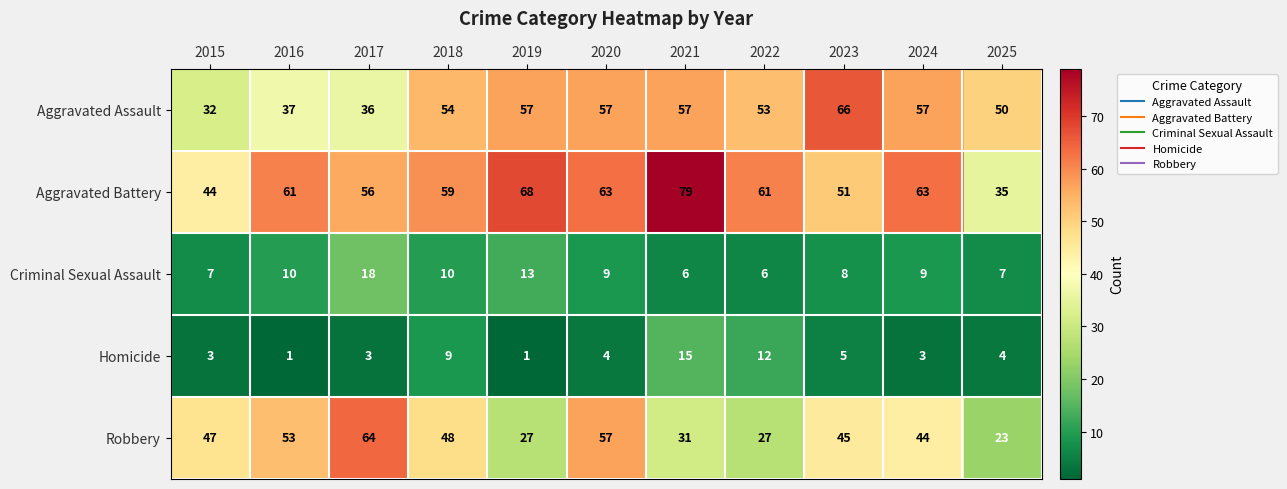

What is the difference between the Homicide values at 2025 and 2016?

3